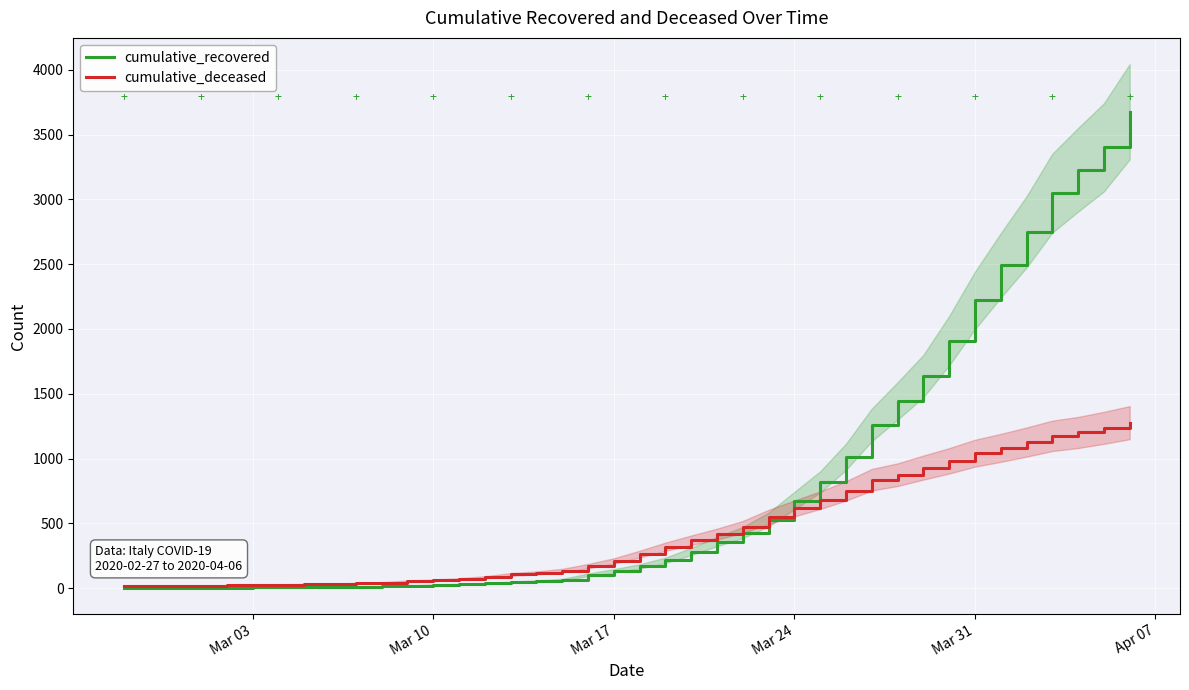

What are all the series names shown in the legend?

cumulative_recovered, cumulative_deceased